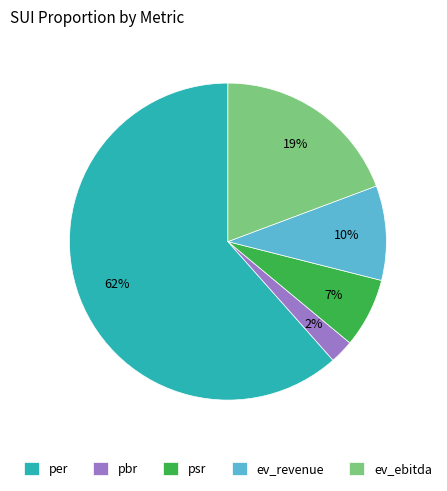

The psr slice represents 1% of the pie. True or false?

False